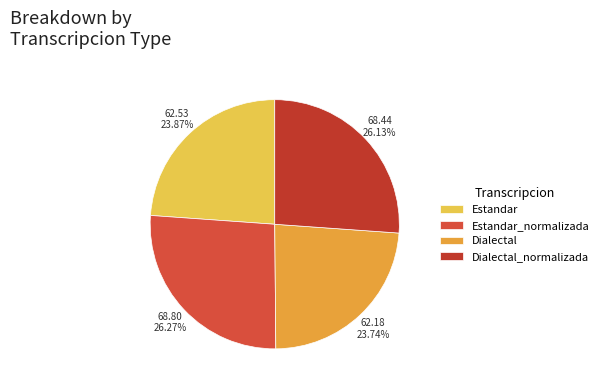

What portion of the pie excludes Dialectal?

76.3%